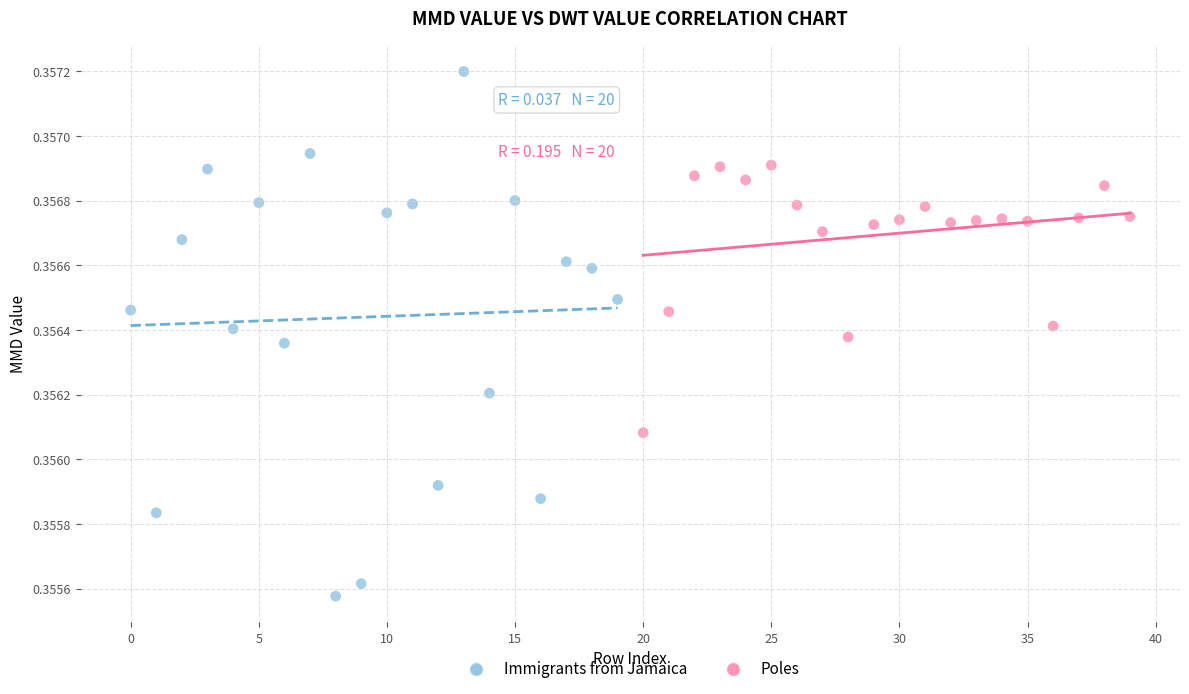

Which series contains the highest Y value?

Immigrants from Jamaica